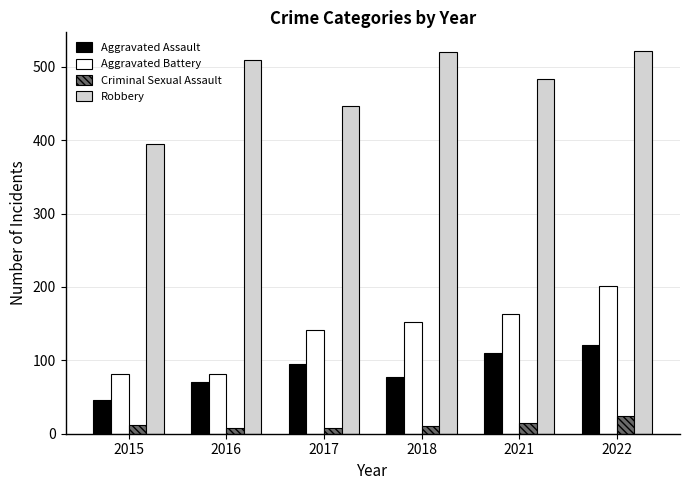

What is the difference between the Robbery values at 2016 and 2017?

64